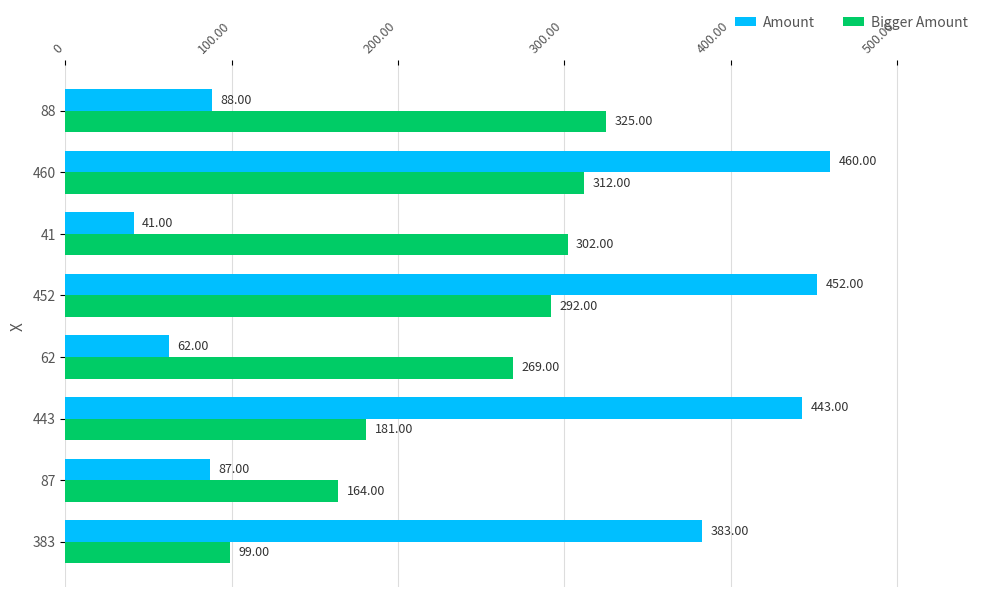

Rank the series by their average value, from lowest to highest.

Bigger Amount, Amount